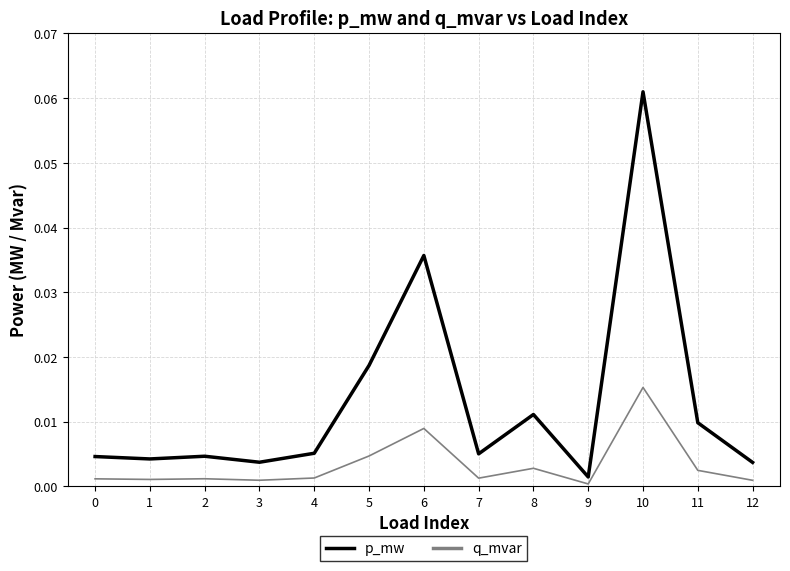

True or false: p_mw and q_mvar cross at least once.

False